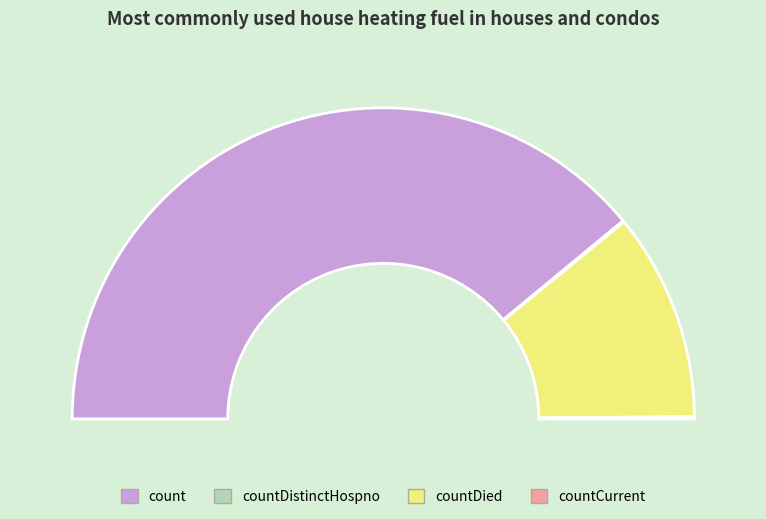

Rank the categories by value from lowest to highest.

countDistinctHospno, countCurrent, countDied, count